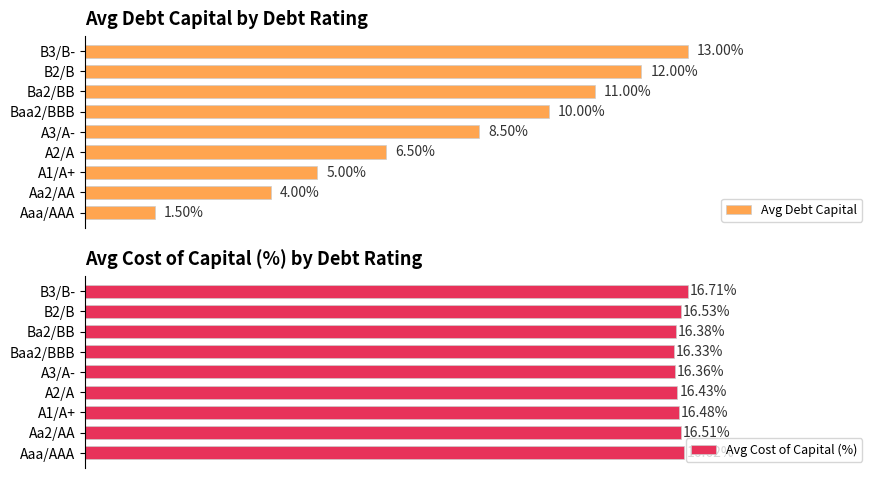

List the labels in order of Avg Cost of Capital (%) value, largest first.

B3/B-, Aaa/AAA, B2/B, Aa2/AA, A1/A+, A2/A, Ba2/BB, A3/A-, Baa2/BBB